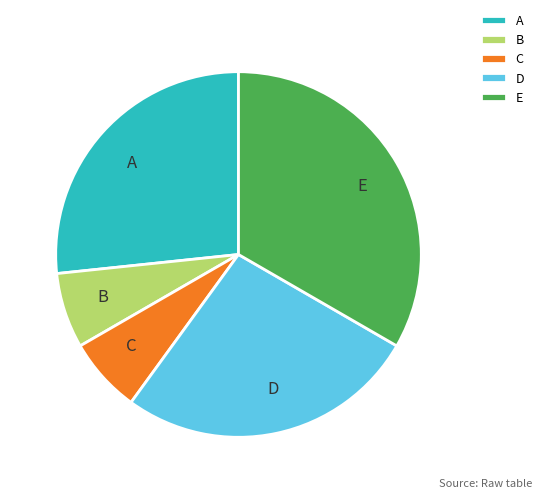

Which slice is the largest?

E